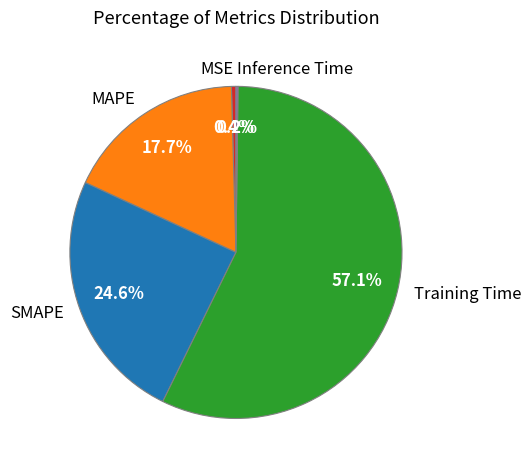

To the nearest percent, what is the difference between the largest and smallest slice percentages?

57%